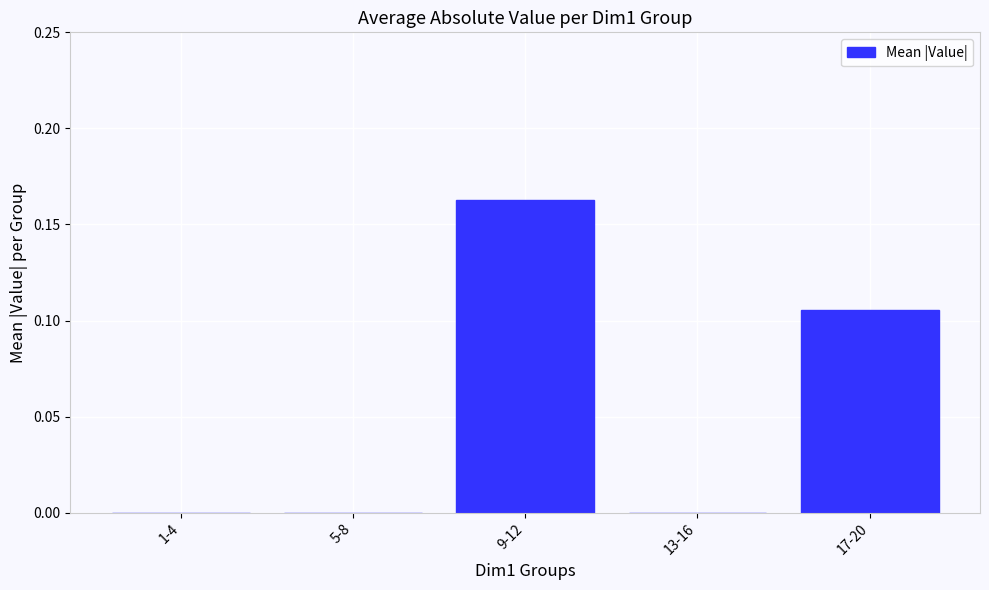

Between 17-20 and 5-8, which is larger?

17-20